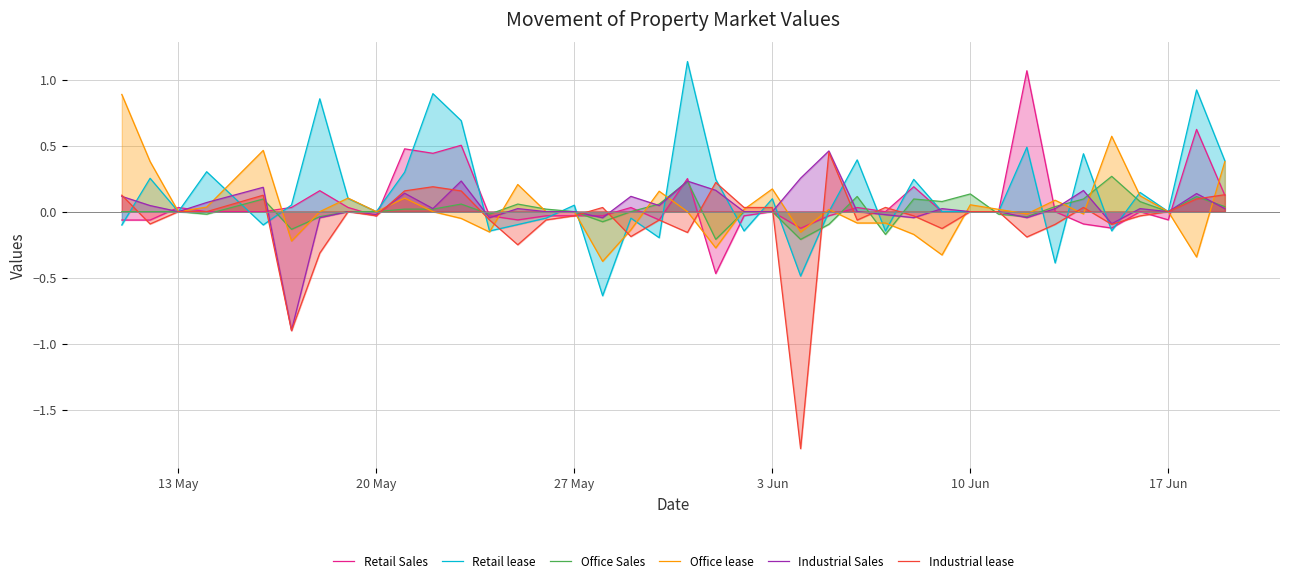

What is the minimum value for Industrial lease?

-1.8